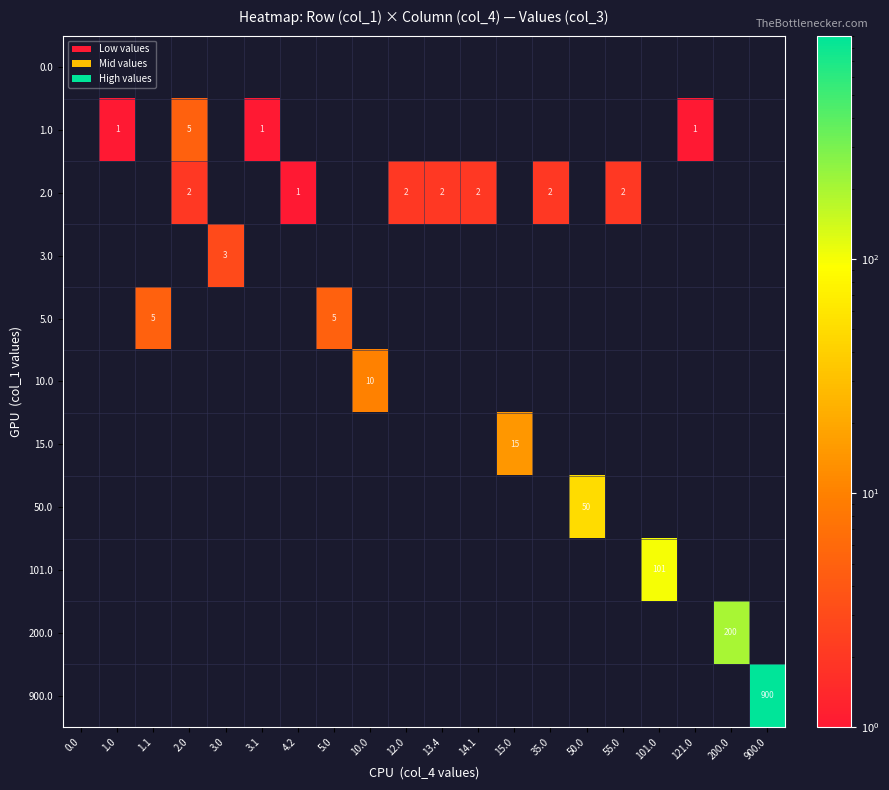

What is the sum of the 2.0 values at 2.0 and 35.0?

4